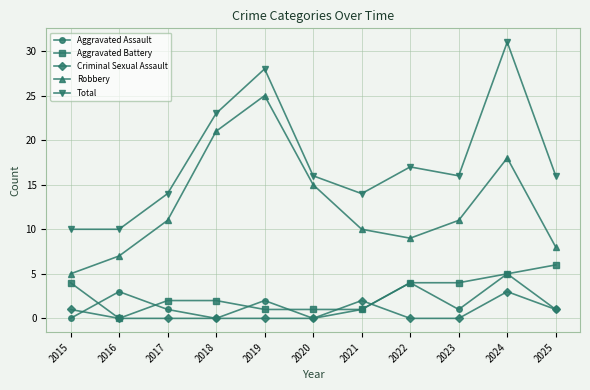

Is the value of Aggravated Battery at 2019 greater than the value of Criminal Sexual Assault at 2021?

No